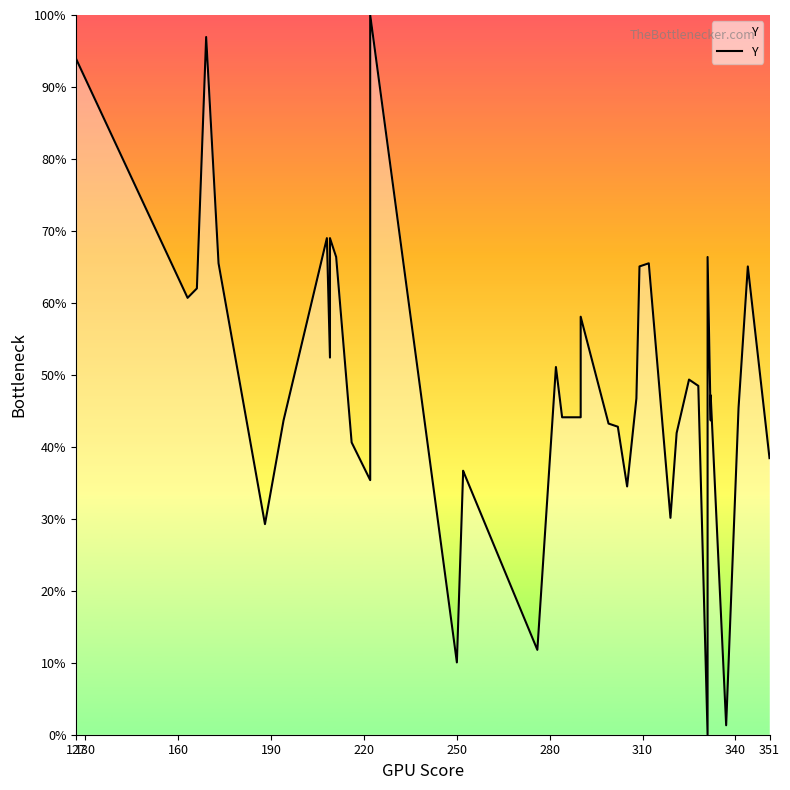

What is the sum of all values?

1952.0